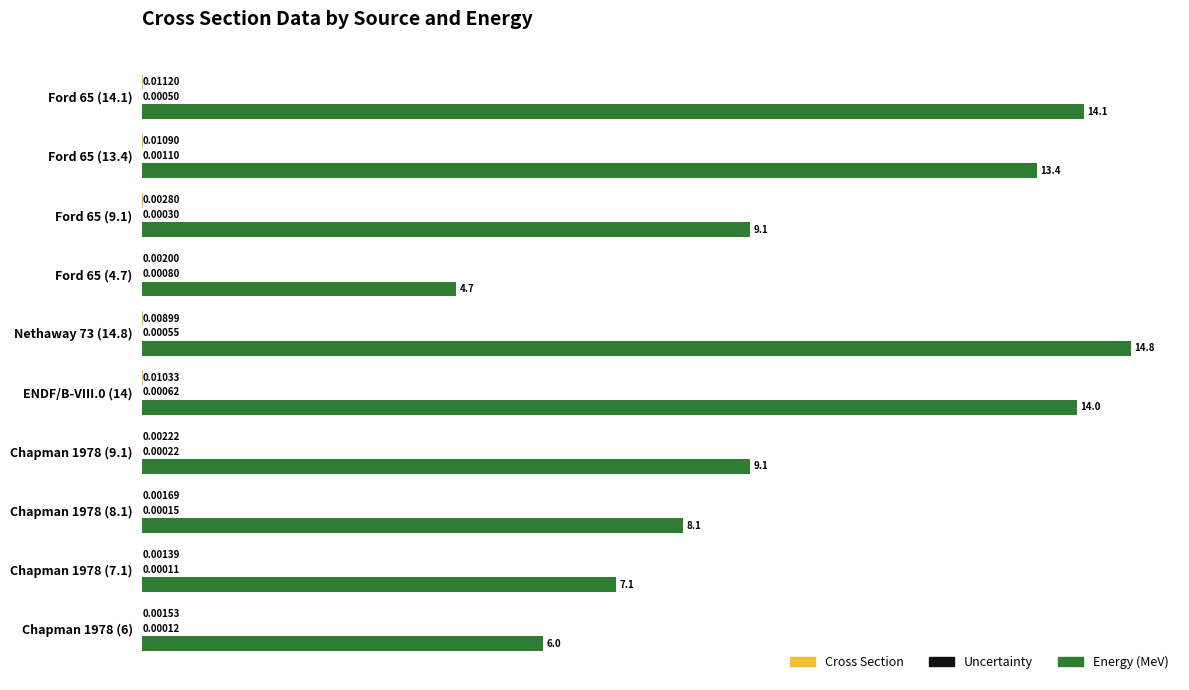

What is the total value across all series at Nethaway 73 (14.8)?

14.8